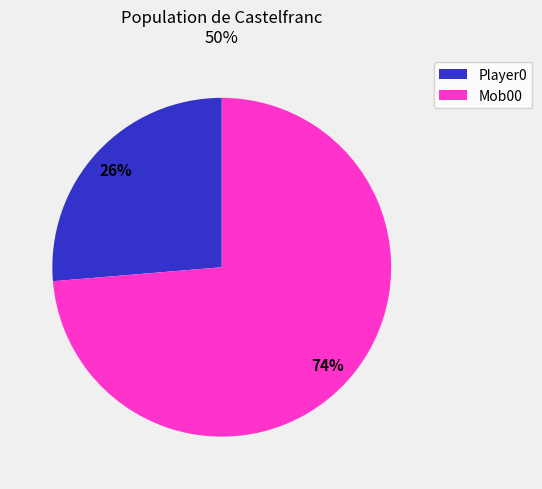

Is there a majority slice in this chart?

Yes